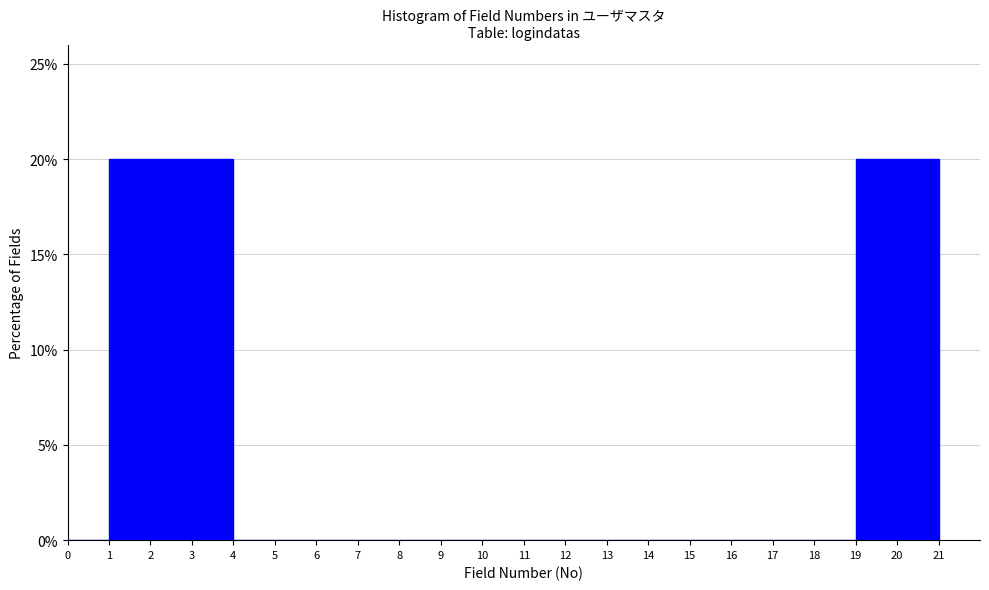

Reading left to right, transcribe this chart: for each bar, give the range it covers on the x-axis and its height. The values are not printed on the chart, so give them approximately, as read against the axis.

0 to 1: 0
1 to 2: 20
2 to 3: 20
3 to 4: 20
4 to 5: 0
5 to 6: 0
6 to 7: 0
7 to 8: 0
8 to 9: 0
9 to 10: 0
10 to 11: 0
11 to 12: 0
12 to 13: 0
13 to 14: 0
14 to 15: 0
15 to 16: 0
16 to 17: 0
17 to 18: 0
18 to 19: 0
19 to 20: 20
20 to 21: 20